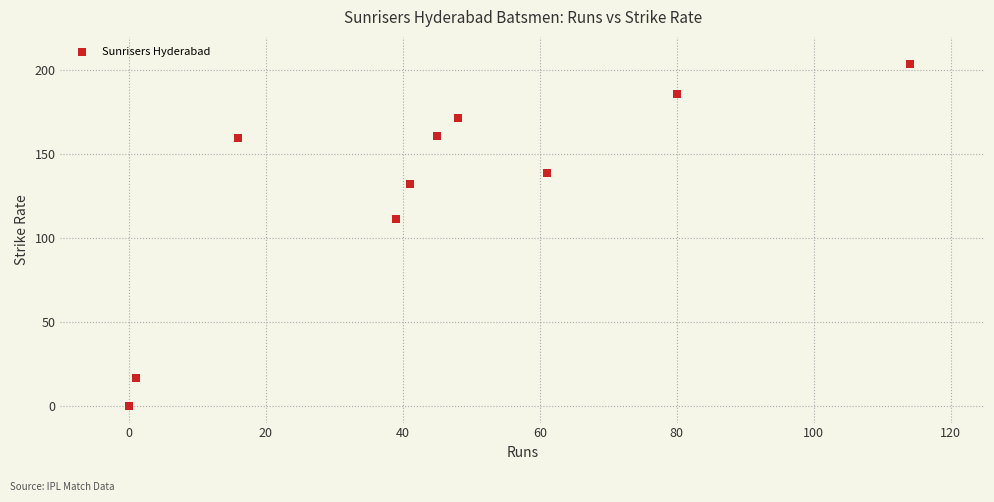

What is the range of Y values (max minus min)?

203.6